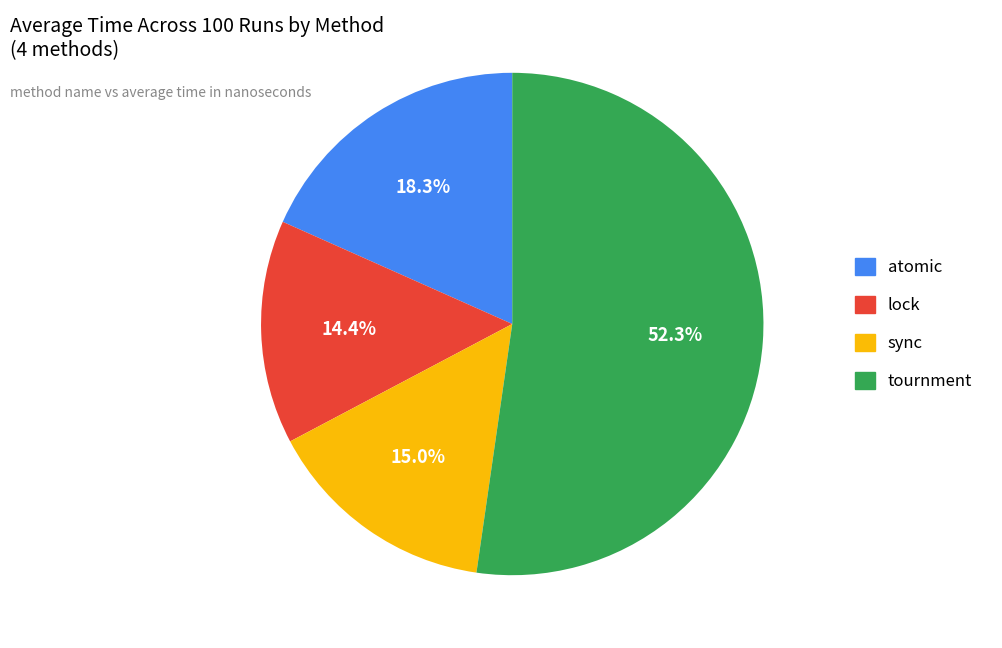

Is the sum of atomic and sync greater than half?

No